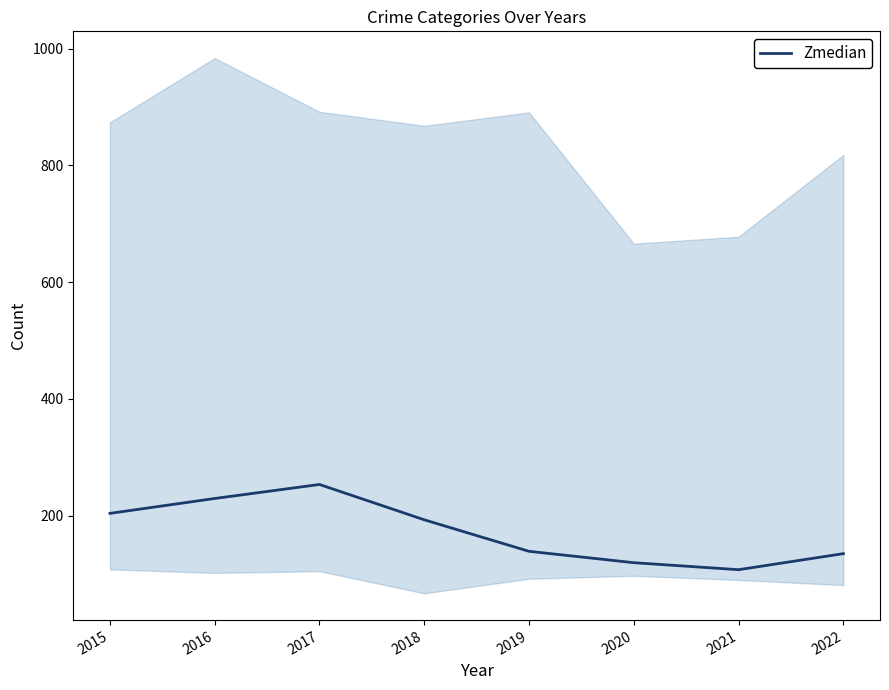

How many values are below 193?

4